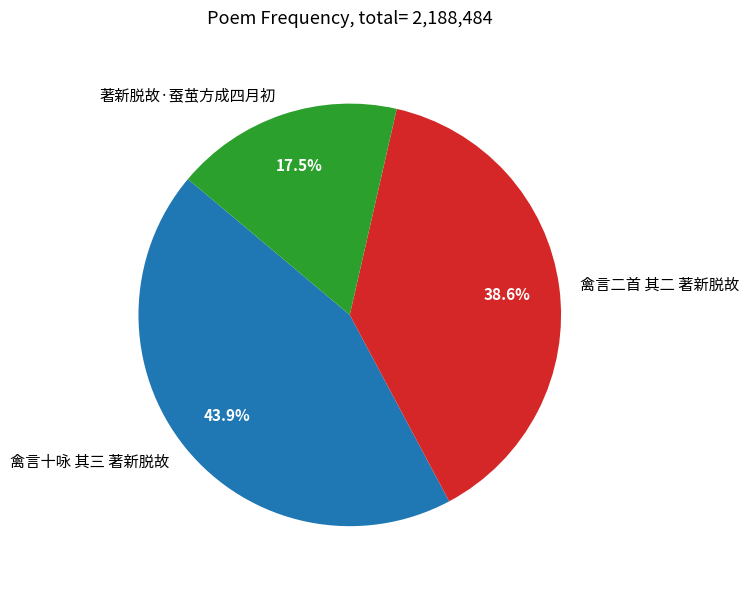

Combined, what portion of the pie is 禽言十咏 其三 著新脱故 and 著新脱故·蚕茧方成四月初?

61.4%